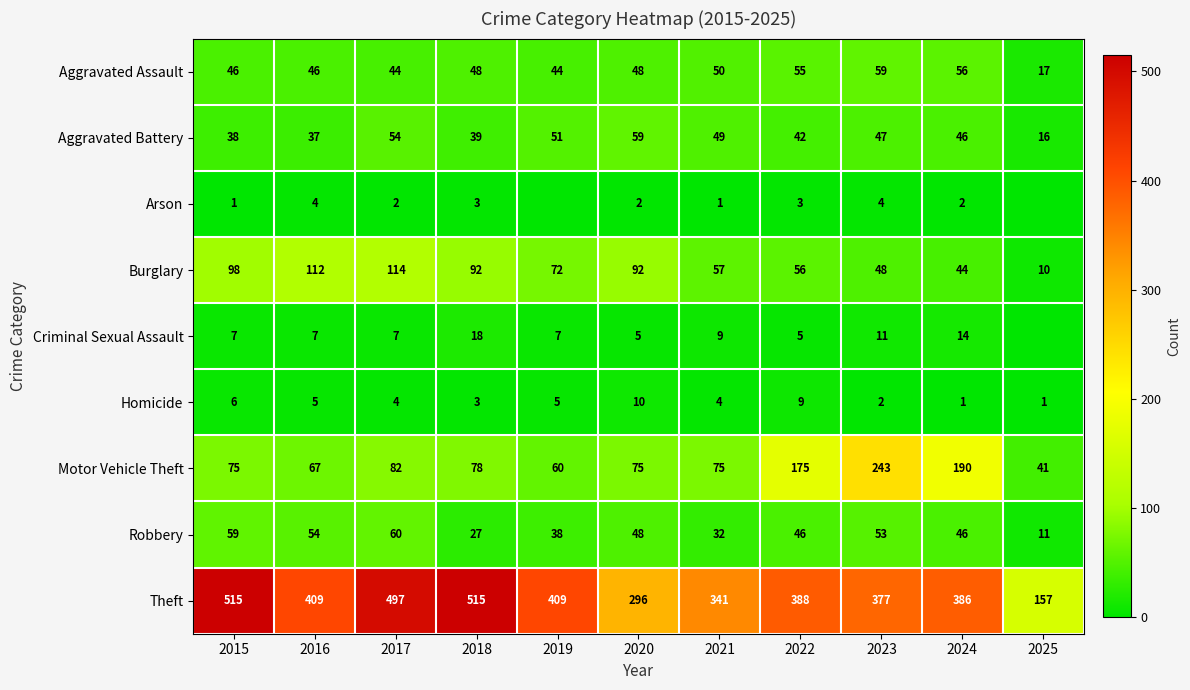

The value of Homicide at 2024 is 2. True or false?

False